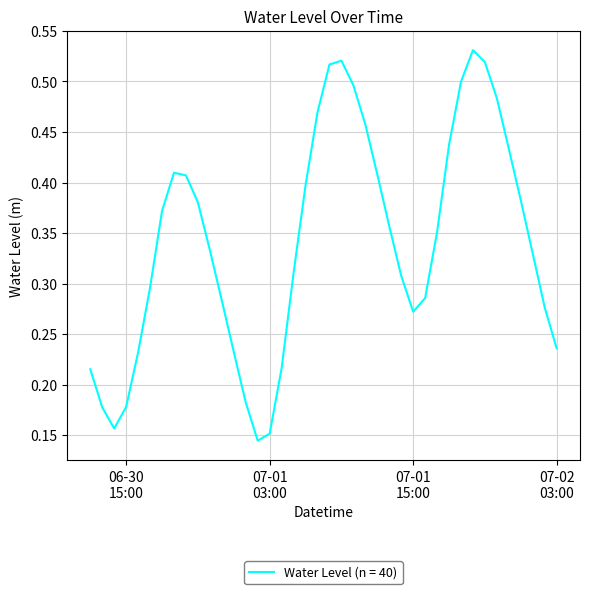

What is the sum of all values?

13.6